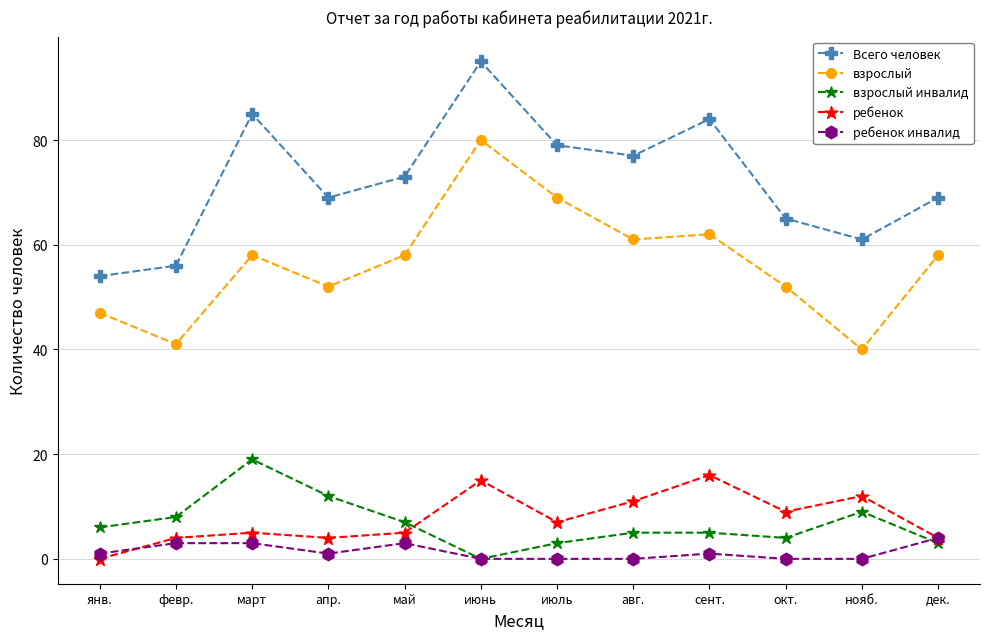

True or false: Всего человек has more than 1 points higher than both neighbors.

True